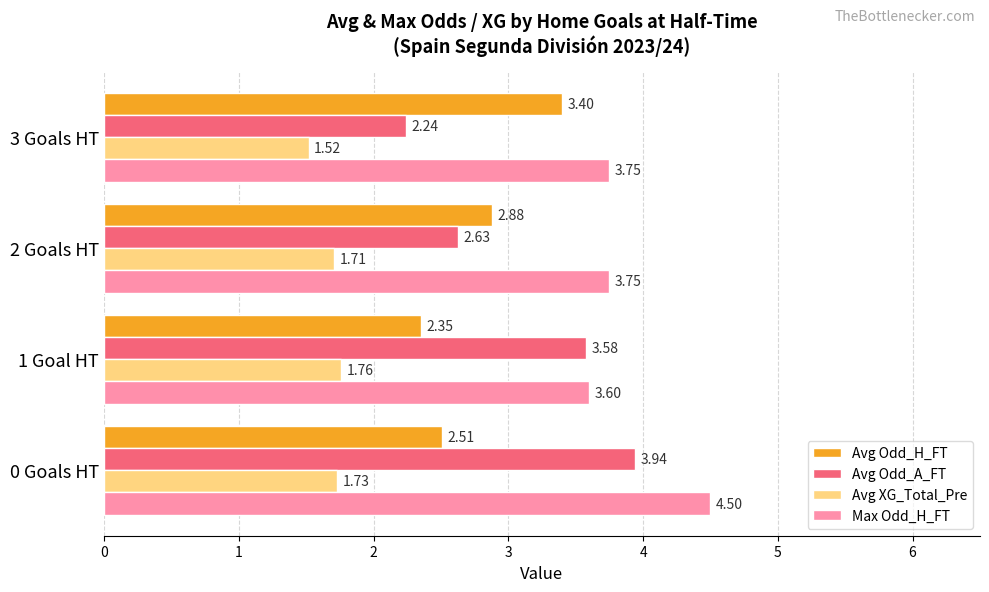

Which series has the largest range (max minus min)?

Avg Odd_A_FT